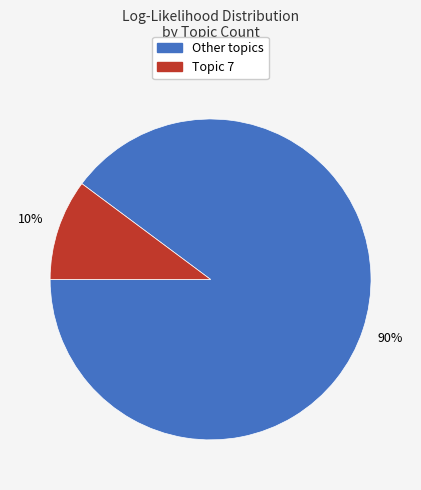

Does any single category account for the majority?

Yes